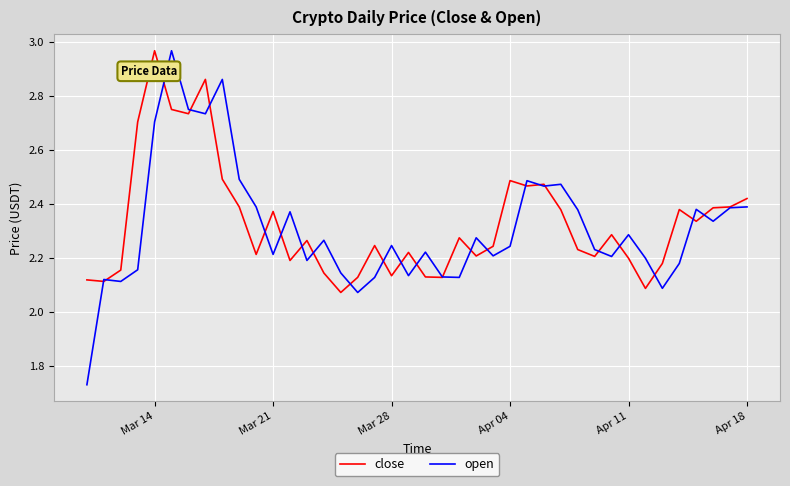

Which series has the largest range (max minus min)?

open